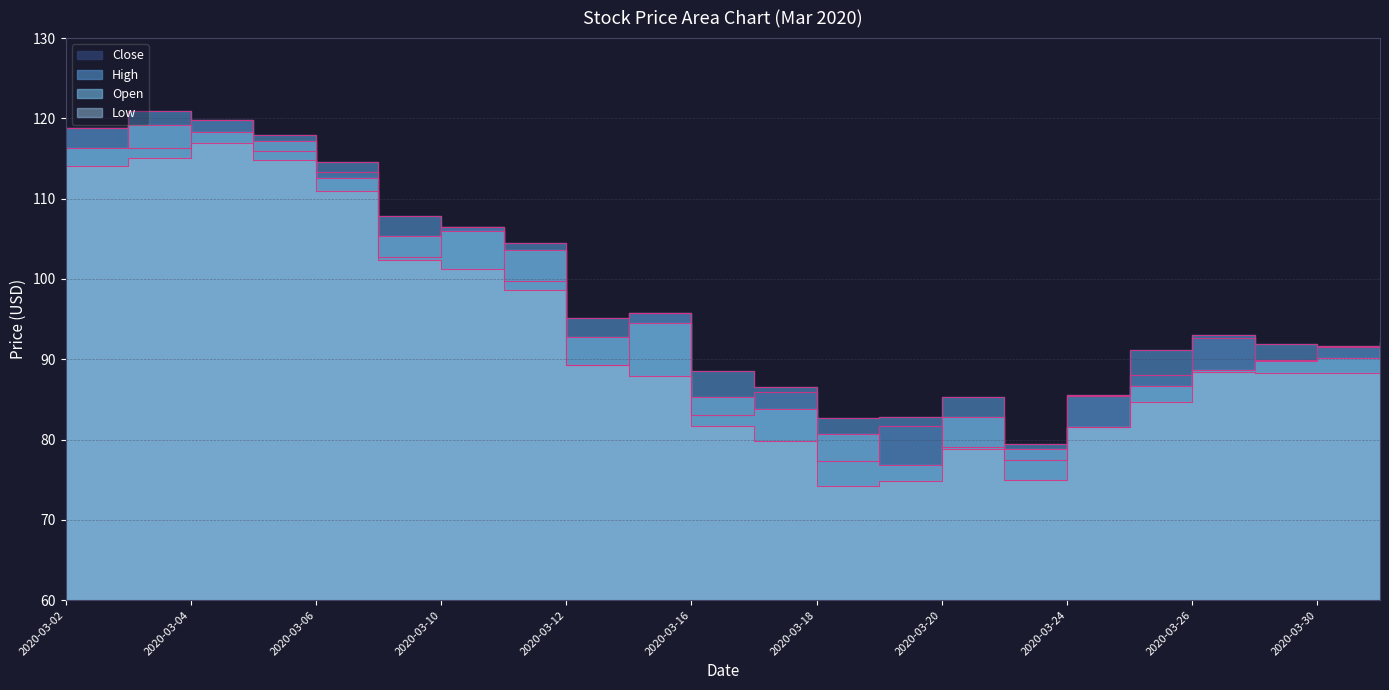

At which category is the sum across all series the highest?

2020-03-04